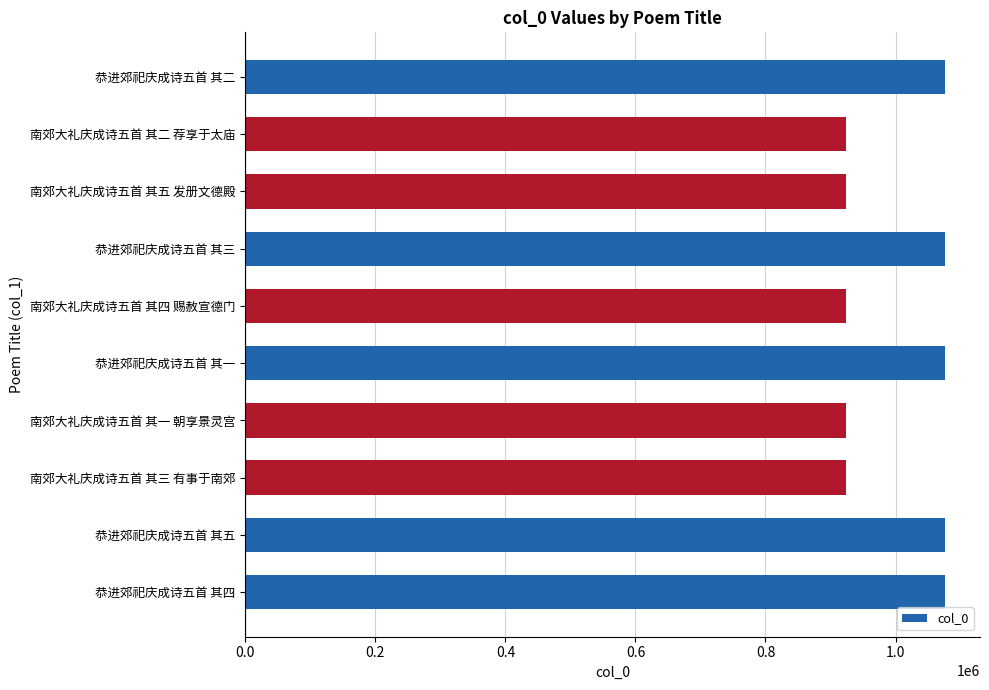

What is the change in value from 恭进郊祀庆成诗五首 其三 to 南郊大礼庆成诗五首 其二 荐享于太庙?

-152711